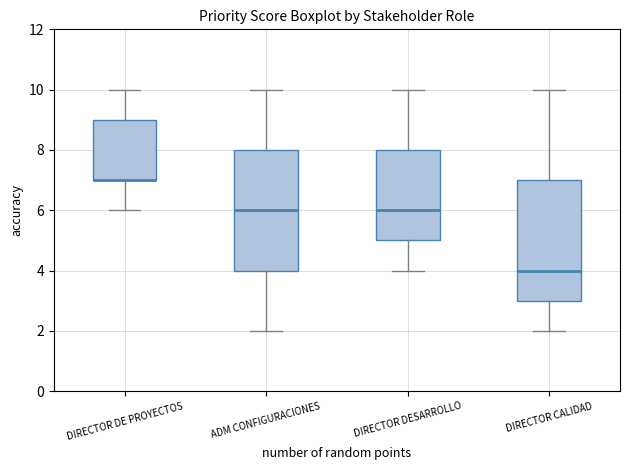

Reading left to right, transcribe this box plot: for each box, give where its median line is, the range the box spans, and where its two whiskers end, as read against the y-axis. The values are not printed on the chart, so give them approximately, as read against the axis.

DIRECTOR DE PROYECTOS: median 7 (drawn on the box's lower edge), box 7 to 9, whiskers 6 to 10
ADM CONFIGURACIONES: median 6, box 4 to 8, whiskers 2 to 10
DIRECTOR DESARROLLO: median 6, box 5 to 8, whiskers 4 to 10
DIRECTOR CALIDAD: median 4, box 3 to 7, whiskers 2 to 10